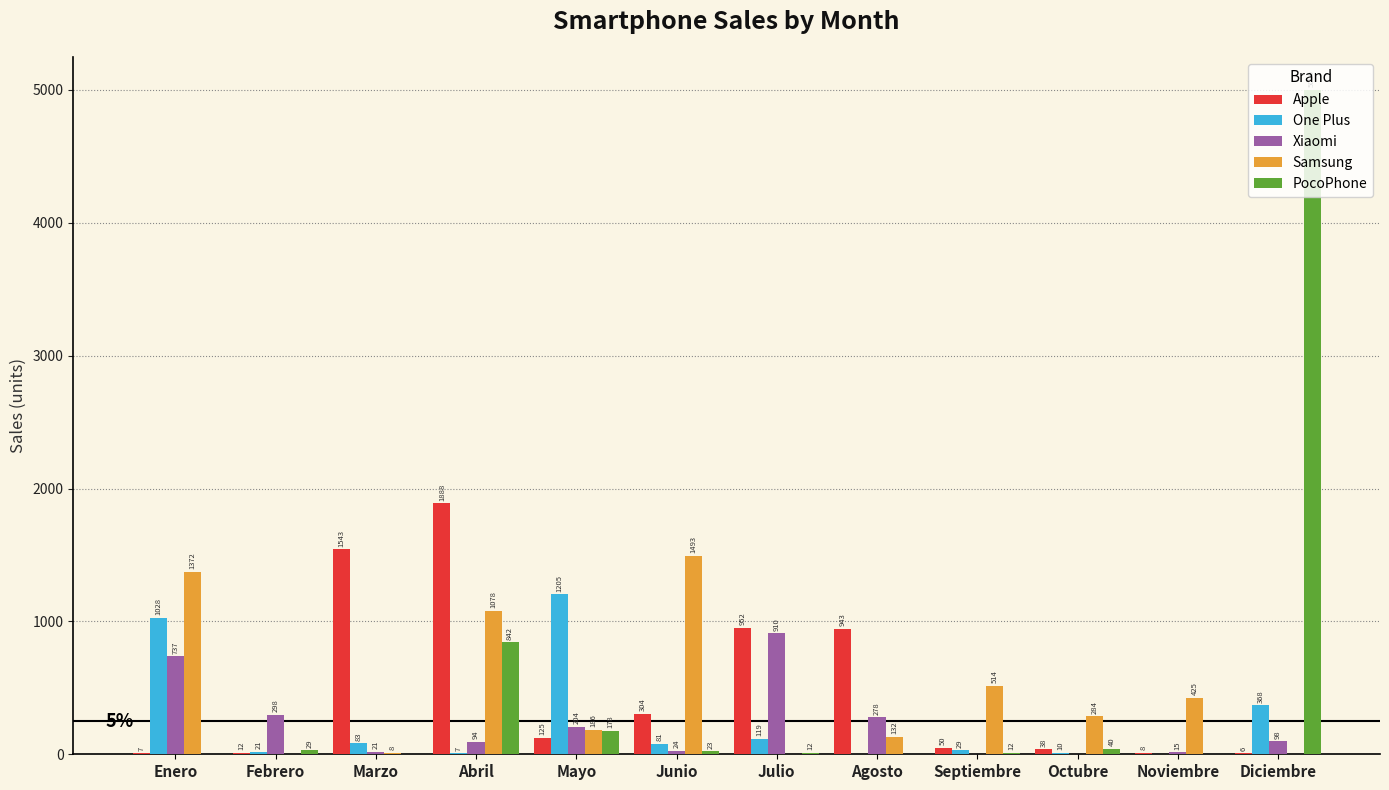

At which category is the sum across all series the highest?

Diciembre